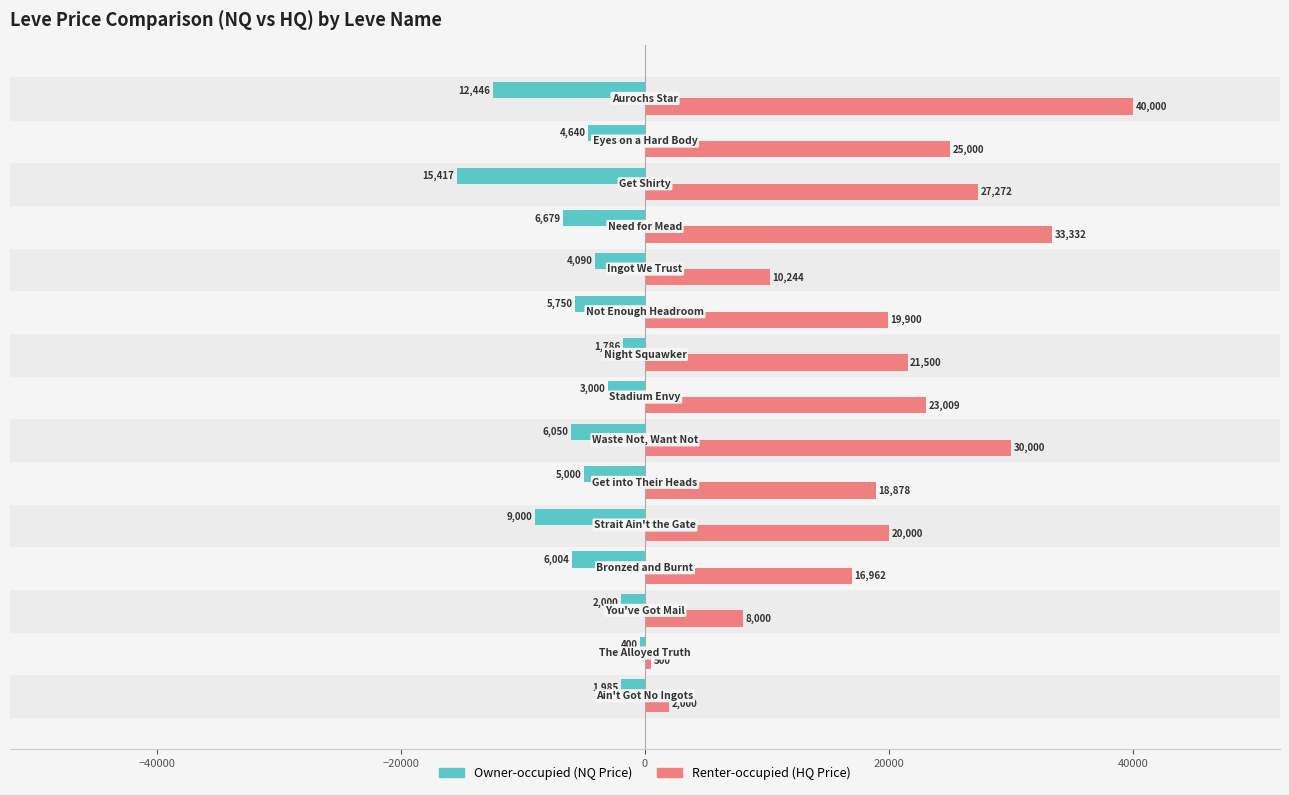

What is the minimum value shown in the chart?

-15417.0